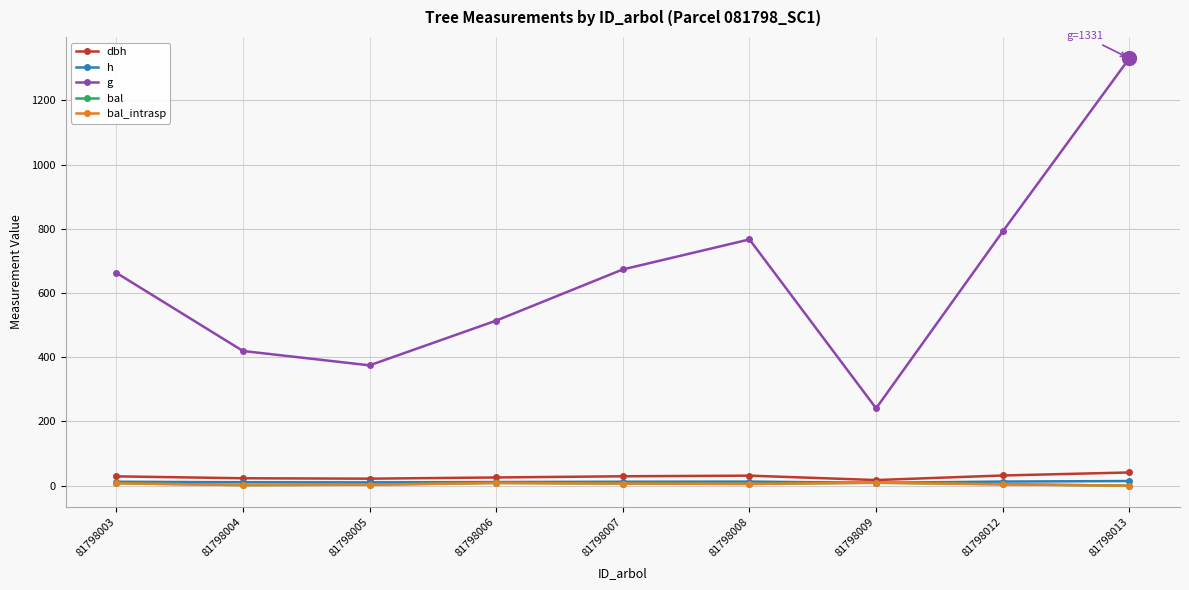

Is this an area chart (filled region under the line)?

No